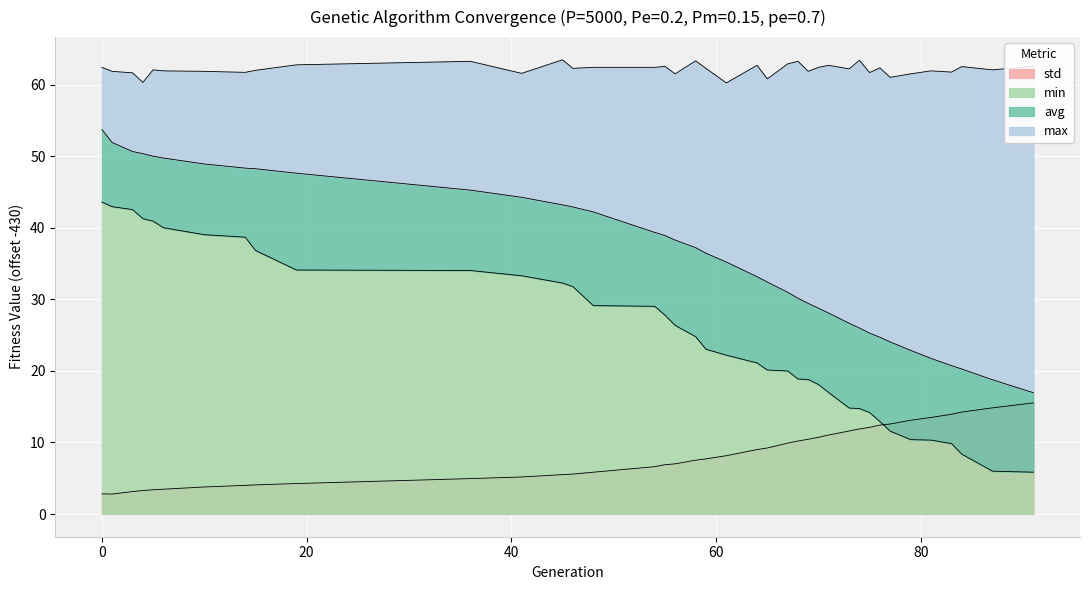

Reading left to right, list all the values displayed in this chart.

min: 43.6	42.9	42.5	41.3	40.9	40.0	39.0	38.7	36.8	34.1	34.0	33.3	32.3	31.8	29.1	29.0	27.8	26.4	24.8	23.0	22.2	21.1	20.1	20.0	18.9	18.8	18.1	17.0	14.8	14.7	14.2	12.9	11.6	10.4	10.3	9.8	8.4	6.0	5.8
max: 62.4	61.8	61.6	60.3	62.1	61.9	61.8	61.7	62.0	62.8	63.2	61.6	63.5	62.3	62.4	62.4	62.5	61.5	63.3	62.3	60.2	62.7	60.8	62.9	63.2	61.8	62.4	62.7	62.2	63.4	61.7	62.3	61.0	61.5	61.9	61.7	62.5	62.1	62.5
avg: 53.7	51.9	50.6	50.3	50.0	49.7	48.9	48.3	48.2	47.6	45.2	44.2	43.2	42.9	42.2	39.3	38.9	38.3	37.2	36.4	35.2	33.2	32.4	31.0	30.1	29.4	28.7	28.1	26.7	26.0	25.3	24.7	24.0	22.9	21.7	20.7	20.3	18.8	16.9
std: 2.8	2.8	3.1	3.3	3.4	3.5	3.8	4.0	4.1	4.3	4.9	5.2	5.5	5.6	5.8	6.6	6.9	7.0	7.5	7.7	8.1	9.0	9.2	9.9	10.2	10.4	10.7	11.0	11.6	11.9	12.1	12.4	12.6	13.1	13.5	13.9	14.2	14.8	15.5